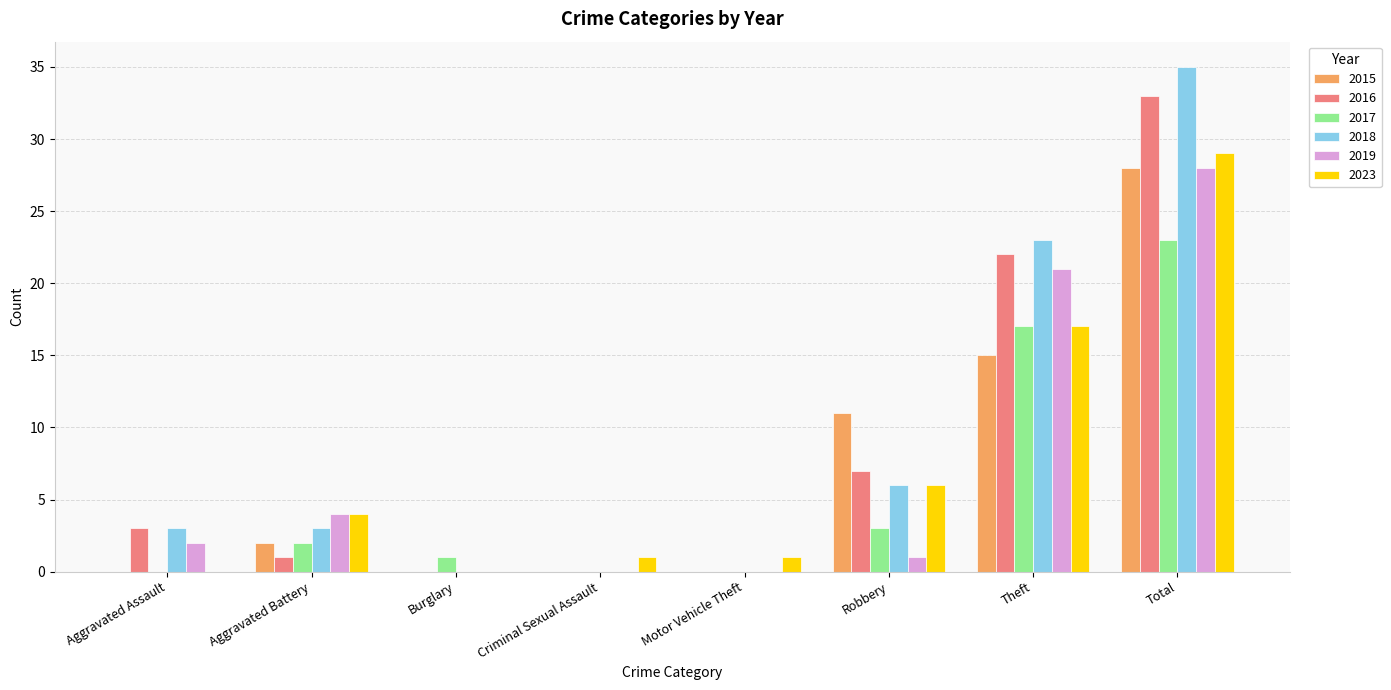

Reading right to left, what are all the values shown in this chart?

2015: 28	15	11	0	0	0	2	0
2016: 33	22	7	0	0	0	1	3
2017: 23	17	3	0	0	1	2	0
2018: 35	23	6	0	0	0	3	3
2019: 28	21	1	0	0	0	4	2
2023: 29	17	6	1	1	0	4	0